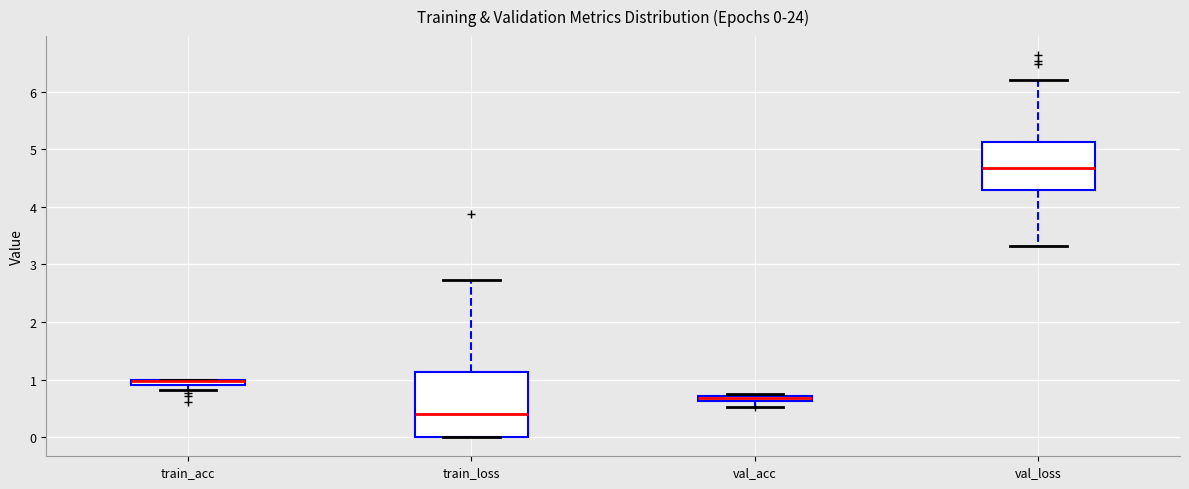

Which box is the tallest, from its lower edge to its upper edge?

train_loss